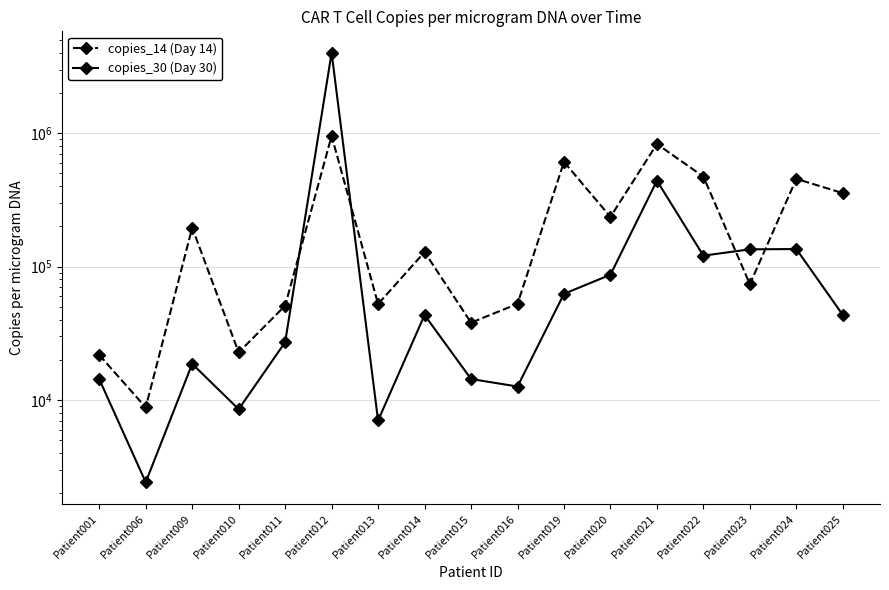

Between which two adjacent categories do copies_14 (Day 14) and copies_30 (Day 30) first intersect?

Patient011 and Patient012